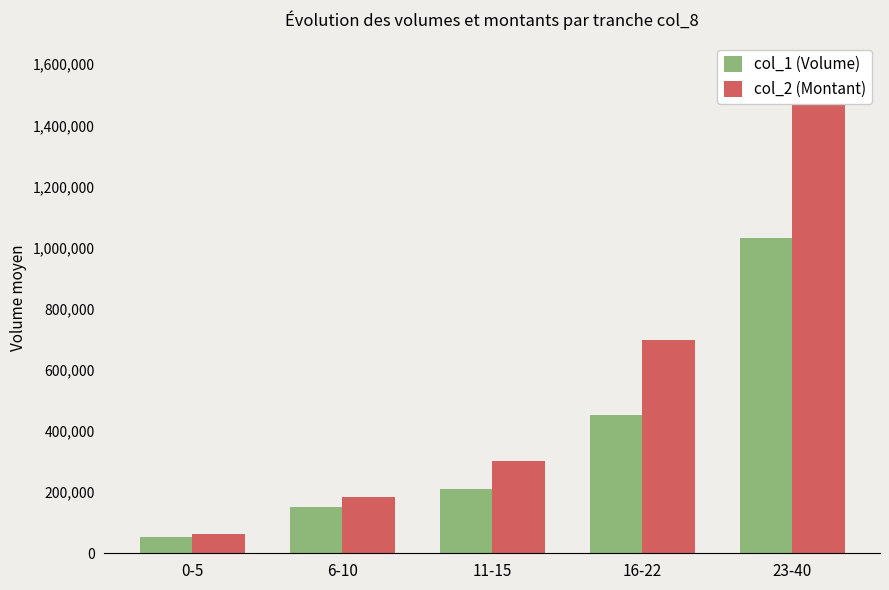

Which series has the largest total across all categories?

col_2 (Montant)